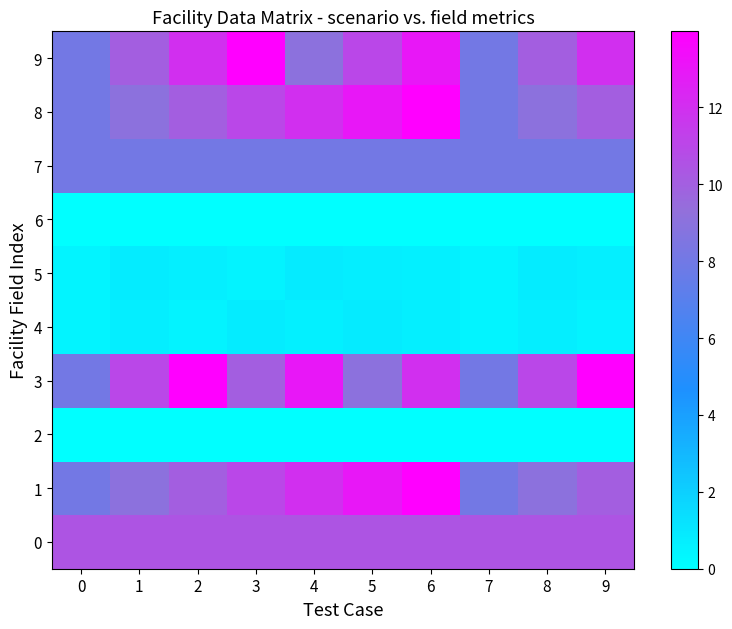

Which series has the largest range (max minus min)?

1